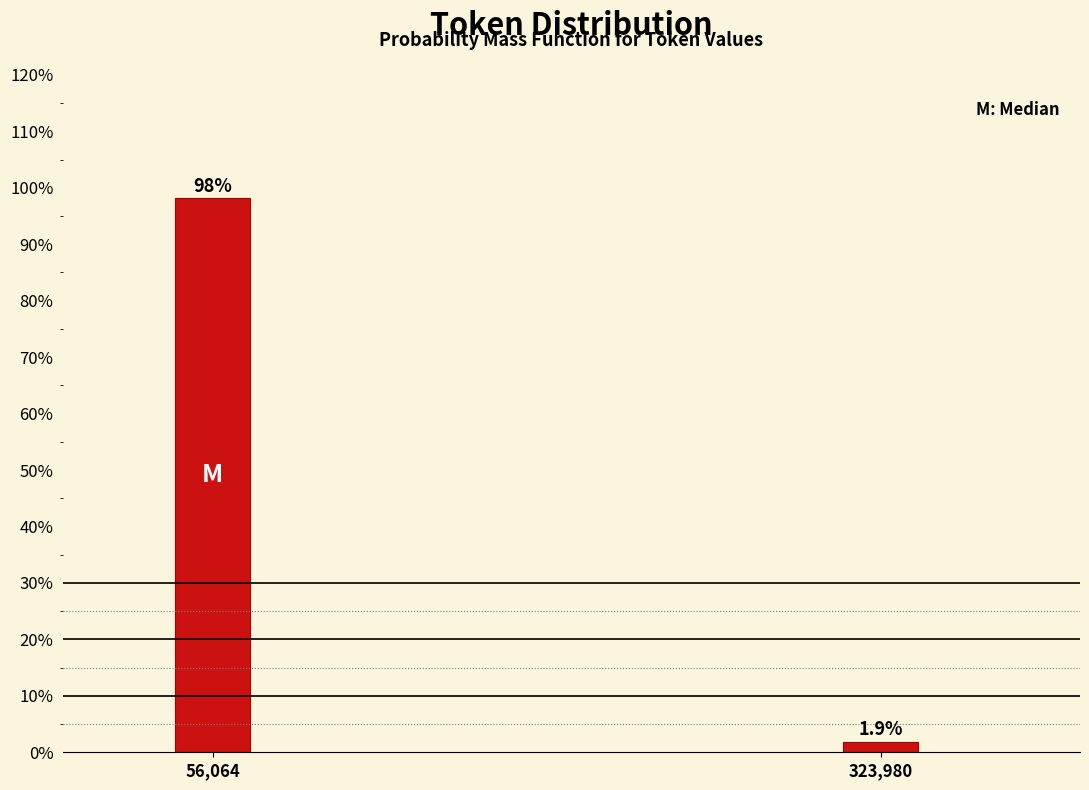

Reading left to right, list all the values displayed in this chart.

56,064=98.1	323,980=1.9